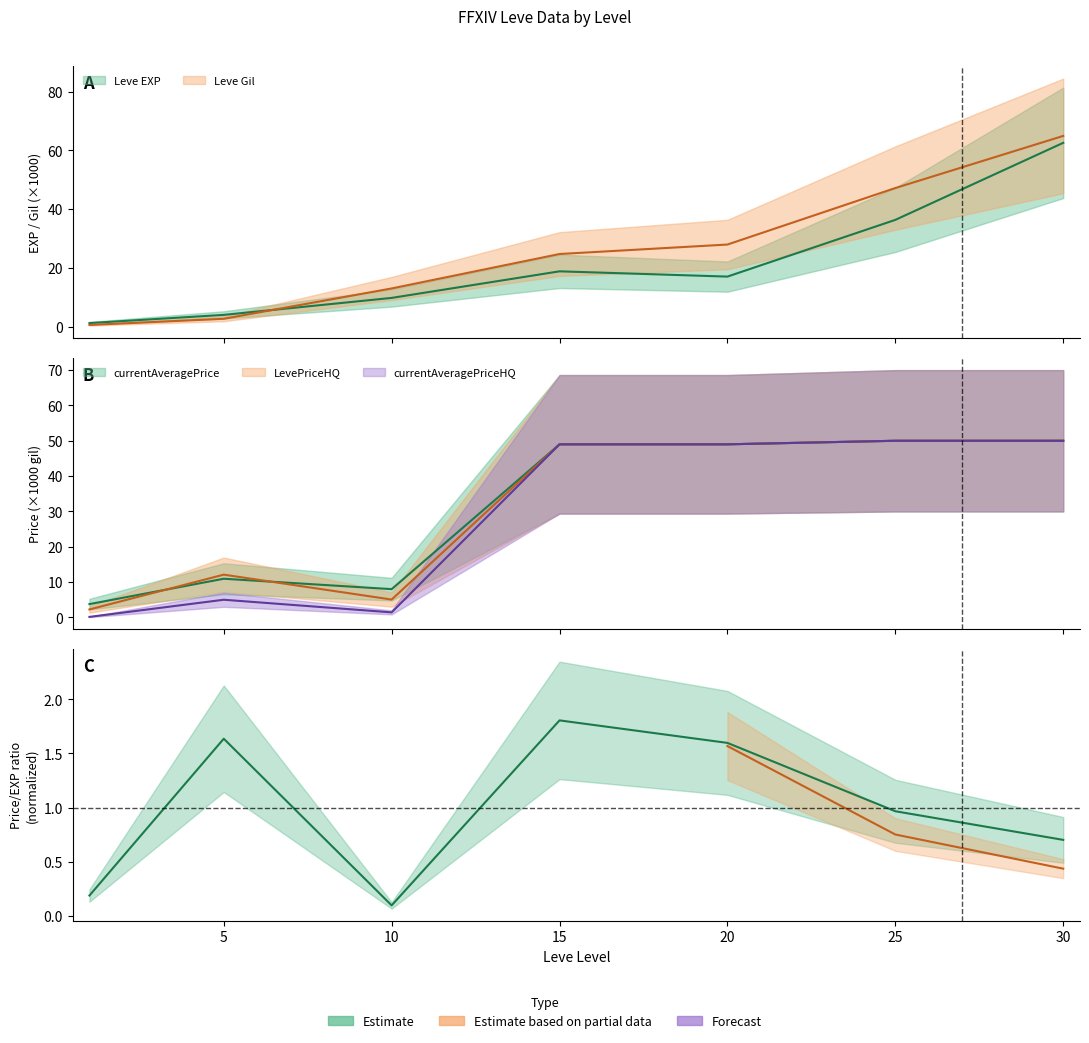

What is the total value across all series at 25?

233.6